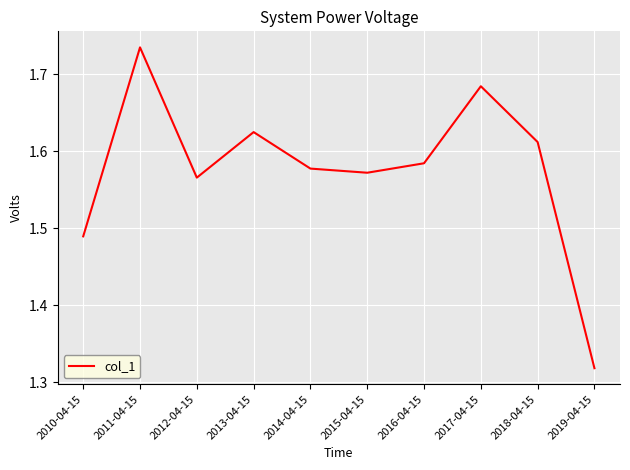

Does the chart display data point markers on the line(s)?

No